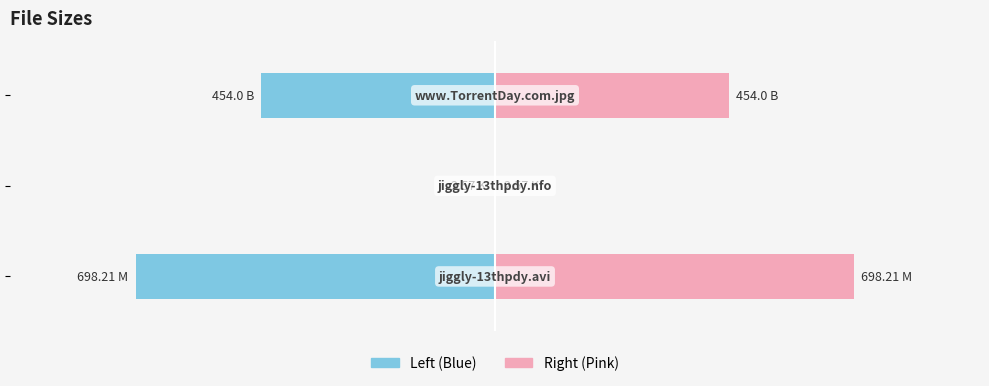

What is the difference between the Size (Left) values at 0 and 1?

695.6